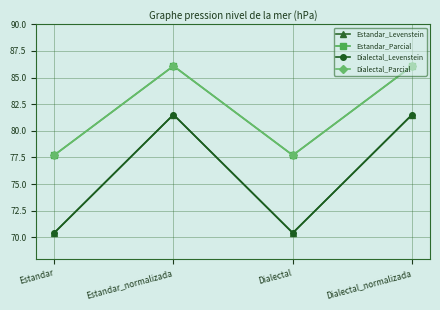

True or false: Dialectal_Parcial and Estandar_Levenstein cross at least once.

False